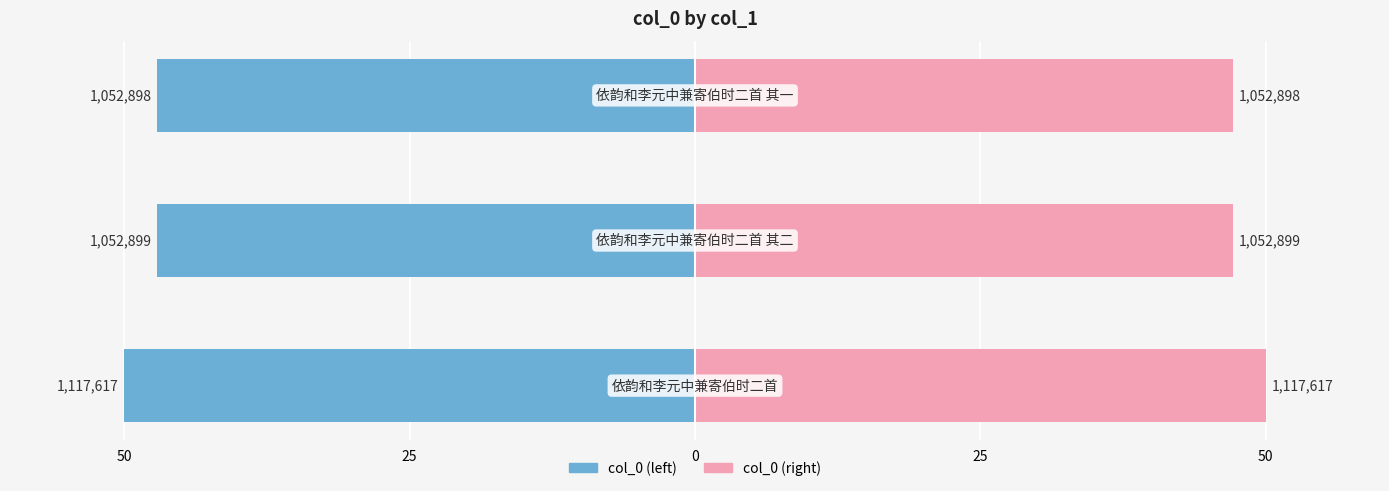

How many groups of bars are there?

3